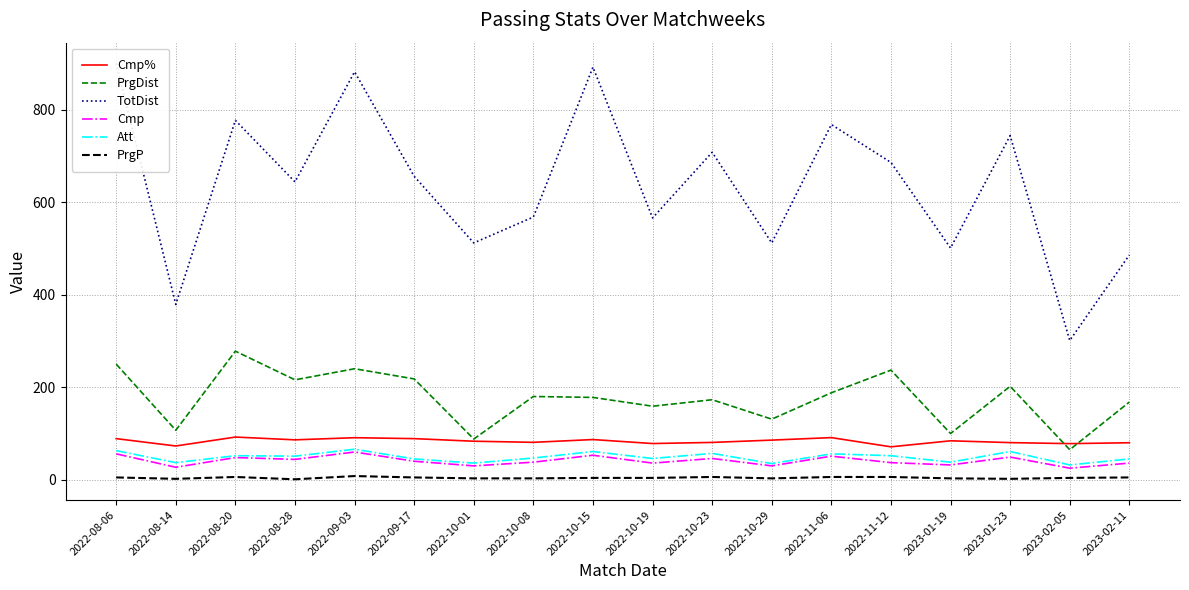

How many lines are shown in the chart?

6